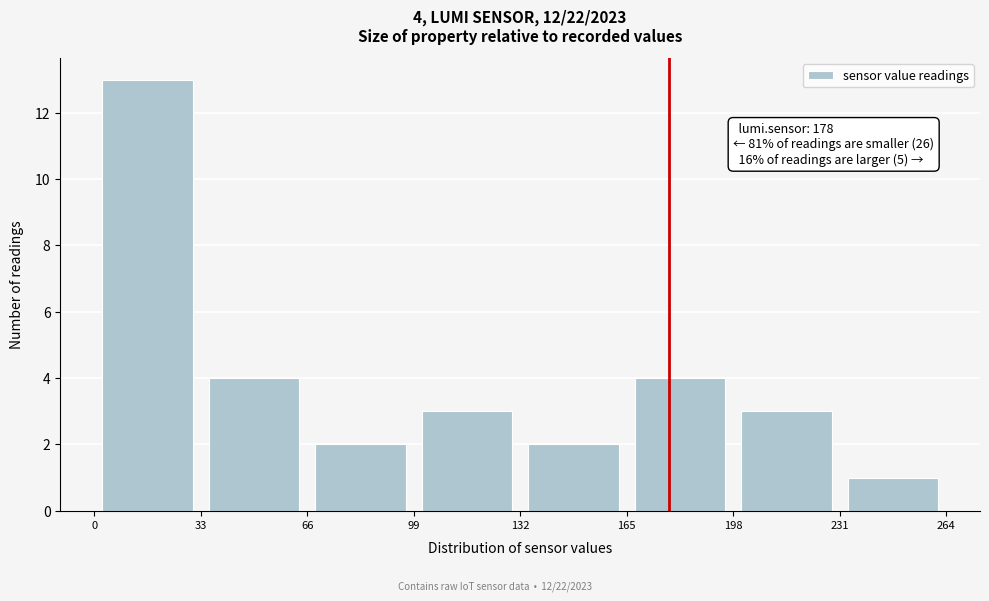

Over which range of the x-axis is the bar tallest?

0 to 33